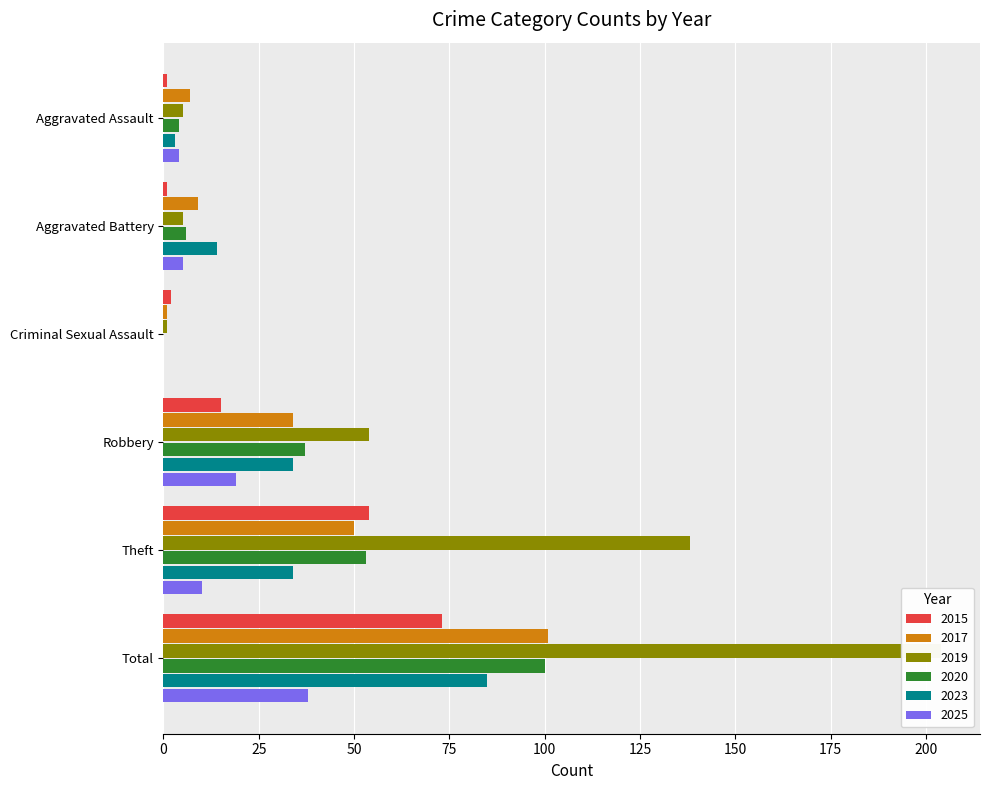

True or false: 2023 has a value of 46 at Theft.

False